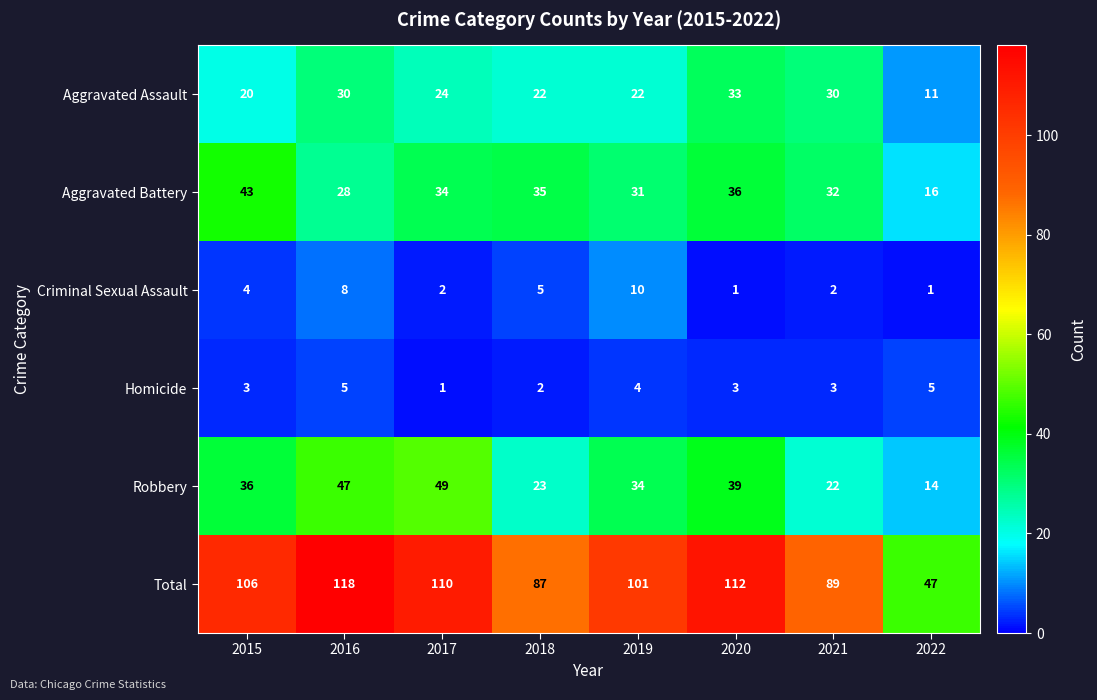

What is the average value of the Criminal Sexual Assault series?

4